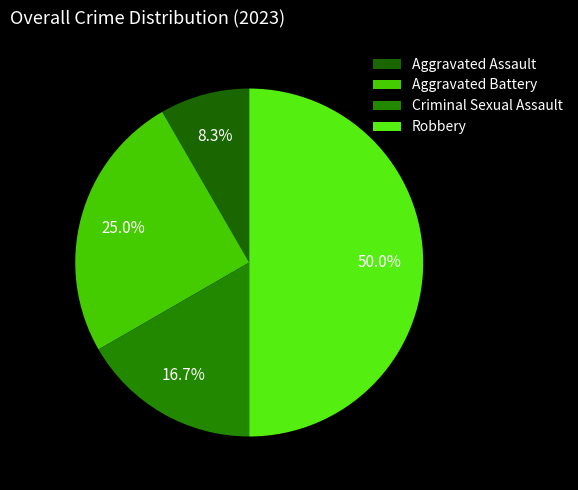

Which slice is the largest?

Robbery